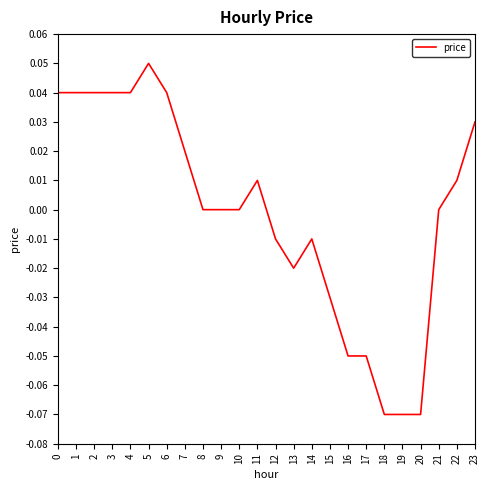

Which has a higher value, 22 or 12?

22